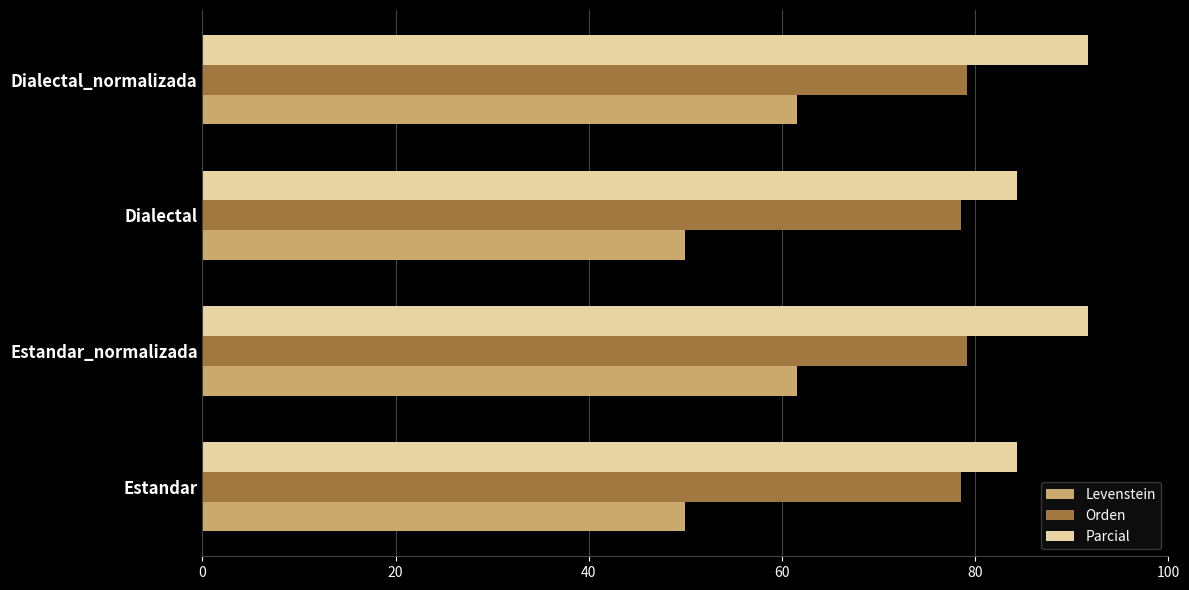

What is the difference between the maximum and second lowest values in the Levenstein series?

11.5